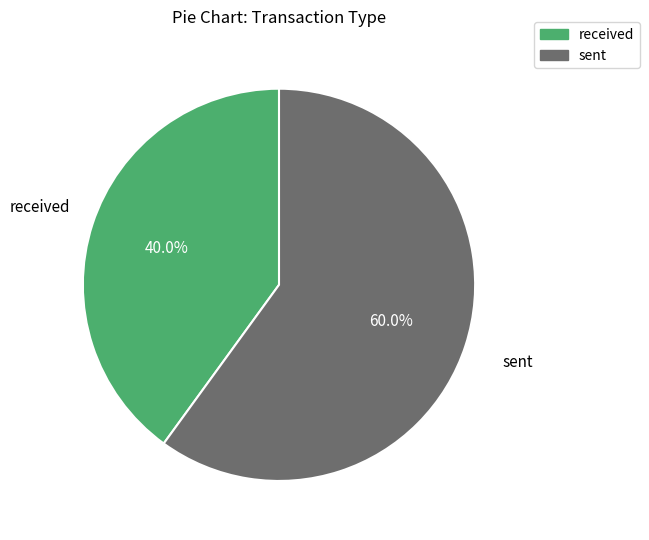

Rank the categories by value from lowest to highest.

received, sent